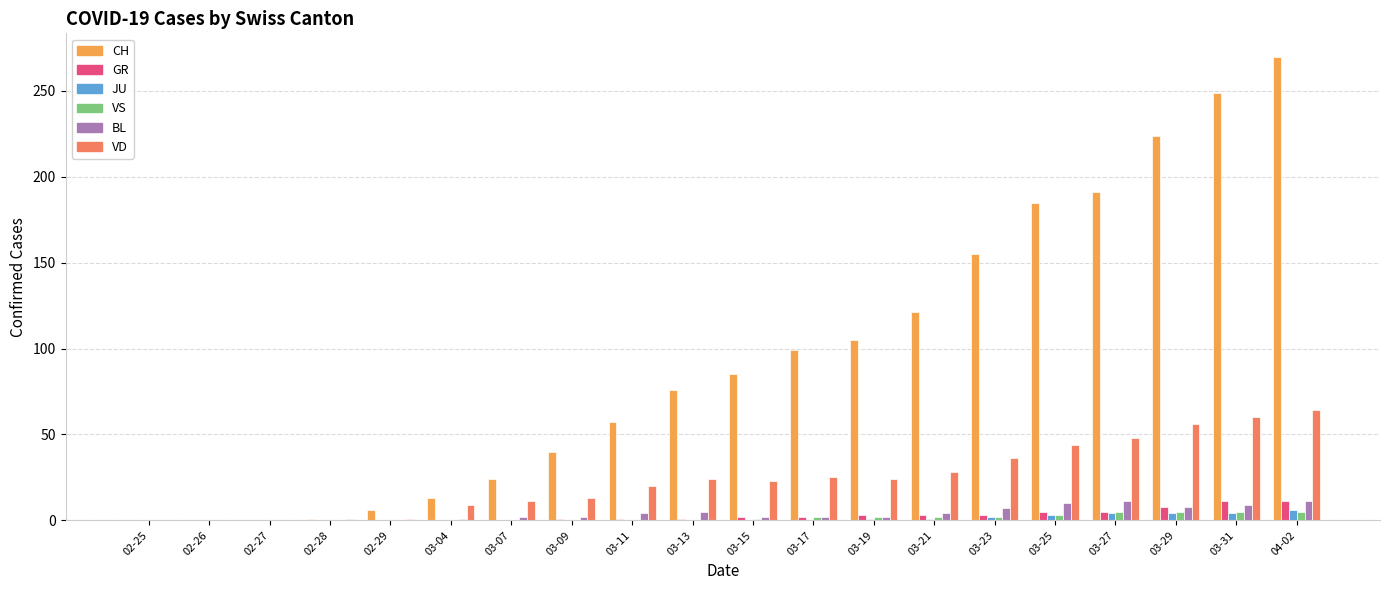

At which label is CH closest to 135?

03-21